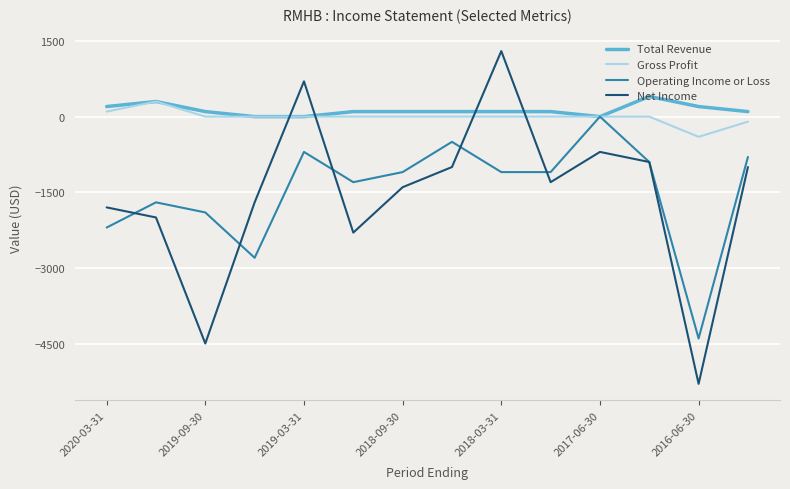

What is the smallest value displayed?

-5300